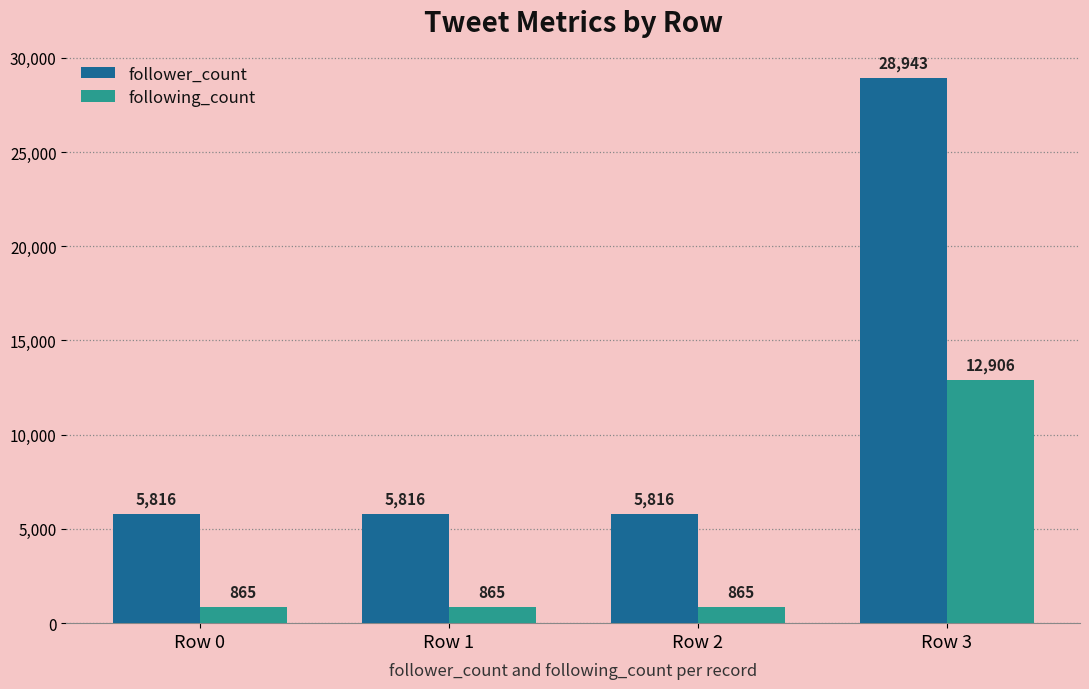

The follower_count series shows 28943 at Row 3. True or false?

True